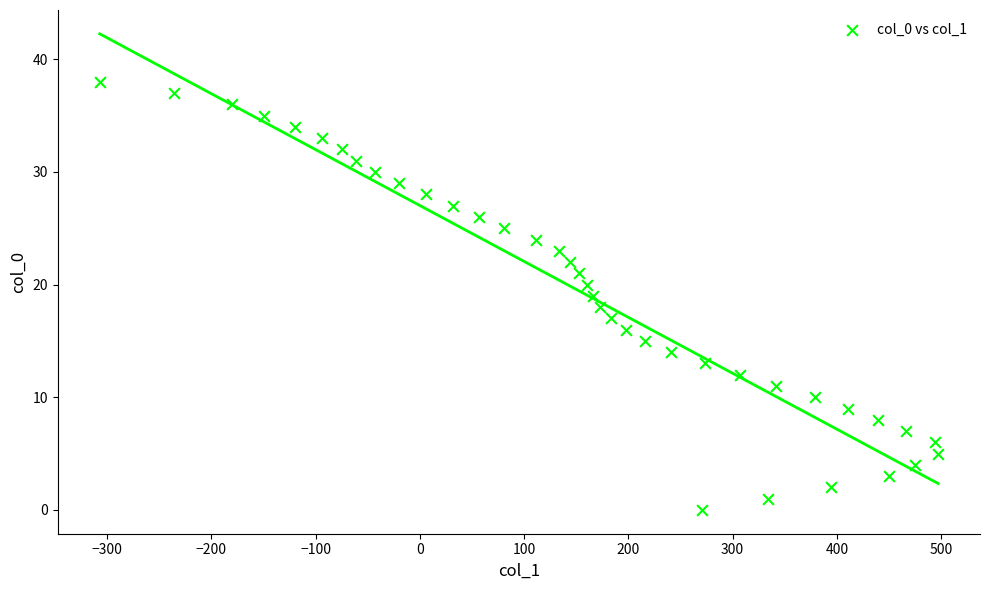

What is the range of X values (max minus min)?

804